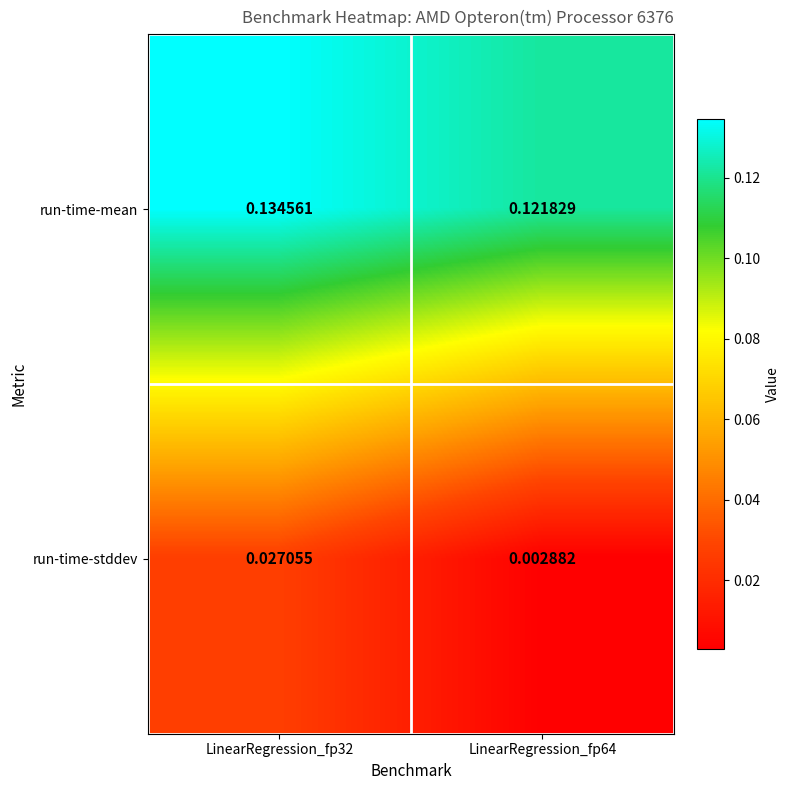

How many data points does each series have?

2